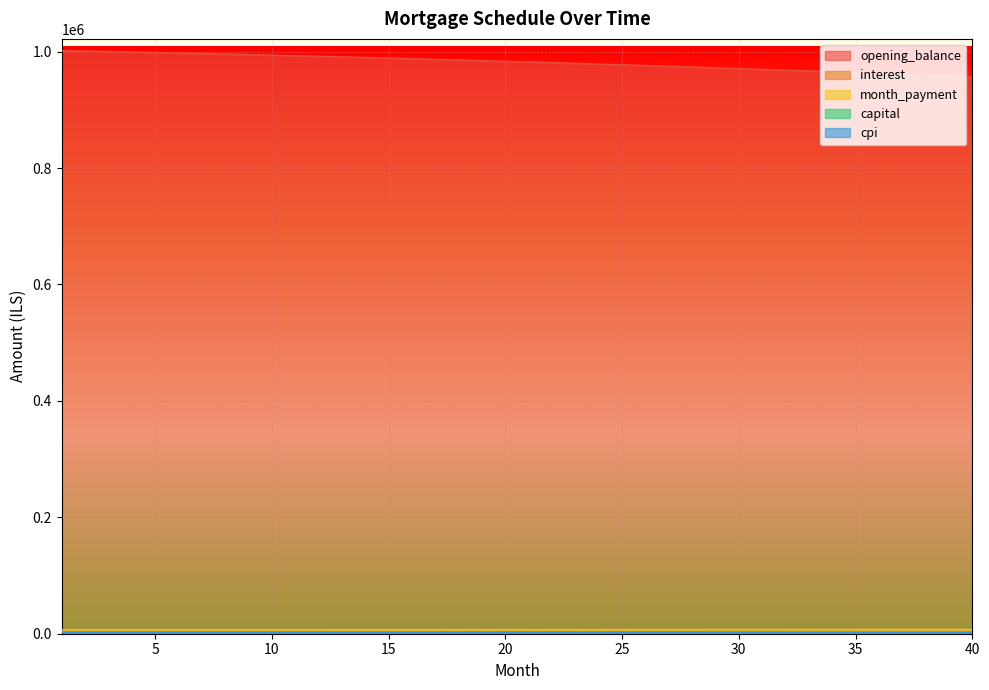

Reading left to right, transcribe all the data shown in this chart.

opening_balance: 1=1001833.3	2=1001024.2	3=1000197.8	4=999353.8	5=998492.2	6=997612.8	7=996715.6	8=995800.3	9=994866.8	10=993915.1	11=992944.9	12=991956.2	13=990948.9	14=989922.6	15=988877.5	16=987813.2	17=986729.7	18=985626.8	19=984504.4	20=983362.3	21=982200.5	22=981018.7	23=979816.8	24=978594.7	25=977352.2	26=976089.2	27=974805.5	28=973501.0	29=972175.6	30=970829.0	31=969461.2	32=968071.9	33=966661.1	34=965228.6	35=963774.1	36=962297.7	37=960799.0	38=959278.0	39=957734.5	40=956168.3
interest: 1=4174.3	2=4170.9	3=4167.5	4=4164.0	5=4160.4	6=4156.7	7=4153.0	8=4149.2	9=4145.3	10=4141.3	11=4137.3	12=4133.1	13=4128.9	14=4124.7	15=4120.3	16=4115.9	17=4111.4	18=4106.8	19=4102.1	20=4097.3	21=4092.5	22=4087.6	23=4082.6	24=4077.5	25=4072.3	26=4067.0	27=4061.7	28=4056.2	29=4050.7	30=4045.1	31=4039.4	32=4033.6	33=4027.8	34=4021.8	35=4015.7	36=4009.6	37=4003.3	38=3997.0	39=3990.6	40=3984.0
month_payment: 1=6815.2	2=6827.7	3=6840.3	4=6852.8	5=6865.4	6=6877.9	7=6890.6	8=6903.2	9=6915.9	10=6928.5	11=6941.2	12=6954.0	13=6966.7	14=6979.5	15=6992.3	16=7005.1	17=7017.9	18=7030.8	19=7043.7	20=7056.6	21=7069.5	22=7082.5	23=7095.5	24=7108.5	25=7121.5	26=7134.6	27=7147.7	28=7160.8	29=7173.9	30=7187.1	31=7200.2	32=7213.4	33=7226.6	34=7239.9	35=7253.2	36=7266.5	37=7279.8	38=7293.1	39=7306.5	40=7319.9
capital: 1=2640.9	2=2656.8	3=2672.8	4=2688.8	5=2705.0	6=2721.2	7=2737.6	8=2754.0	9=2770.6	10=2787.2	11=2804.0	12=2820.8	13=2837.8	14=2854.8	15=2871.9	16=2889.2	17=2906.6	18=2924.0	19=2941.6	20=2959.3	21=2977.0	22=2994.9	23=3012.9	24=3031.0	25=3049.2	26=3067.6	27=3086.0	28=3104.5	29=3123.2	30=3141.9	31=3160.8	32=3179.8	33=3198.9	34=3218.1	35=3237.4	36=3256.9	37=3276.5	38=3296.2	39=3315.9	40=3335.9
cpi: 1=1831.8	2=1830.3	3=1828.8	4=1827.2	5=1825.6	6=1824.0	7=1822.3	8=1820.6	9=1818.8	10=1817.1	11=1815.3	12=1813.4	13=1811.5	14=1809.6	15=1807.7	16=1805.7	17=1803.7	18=1801.6	19=1799.5	20=1797.4	21=1795.2	22=1793.0	23=1790.8	24=1788.5	25=1786.2	26=1783.9	27=1781.5	28=1779.1	29=1776.6	30=1774.1	31=1771.5	32=1769.0	33=1766.3	34=1763.7	35=1761.0	36=1758.2	37=1755.5	38=1752.6	39=1749.8	40=1746.9